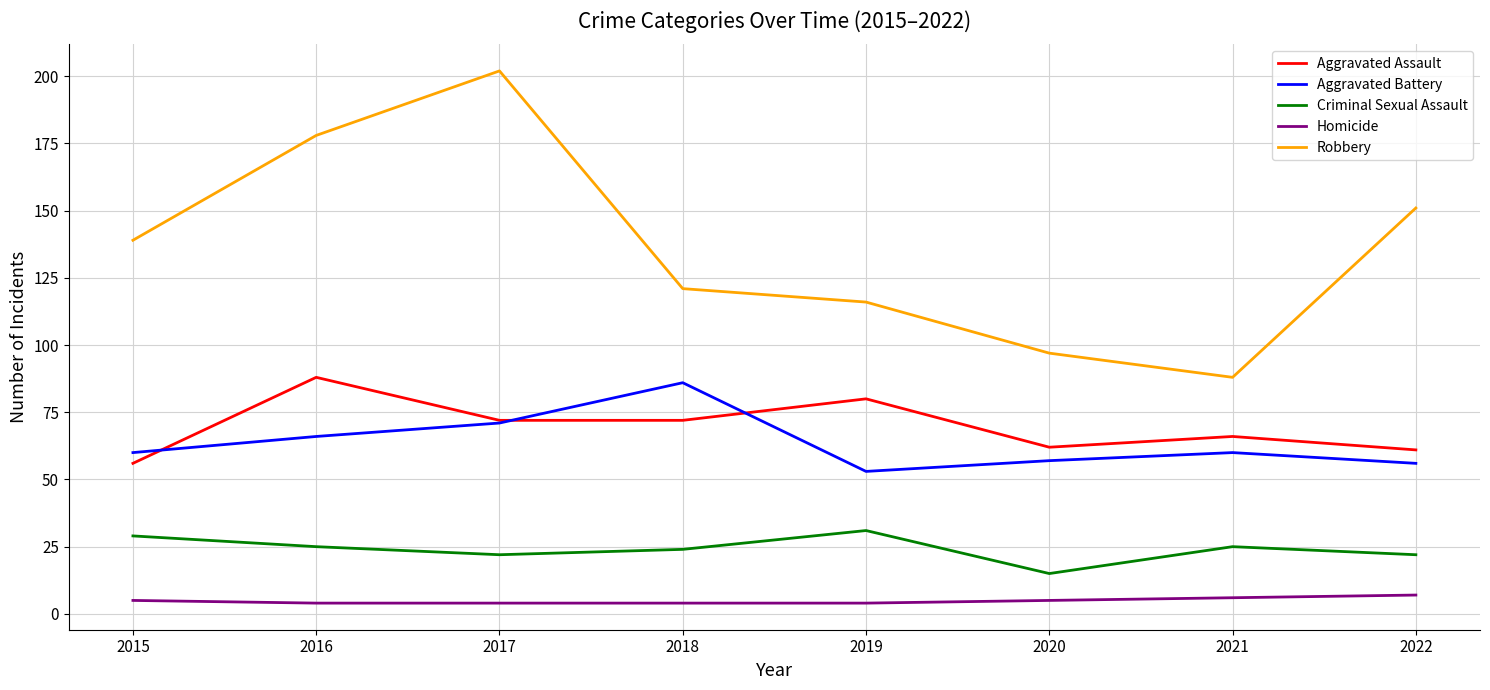

What value does the Aggravated Battery series have at 2022?

56